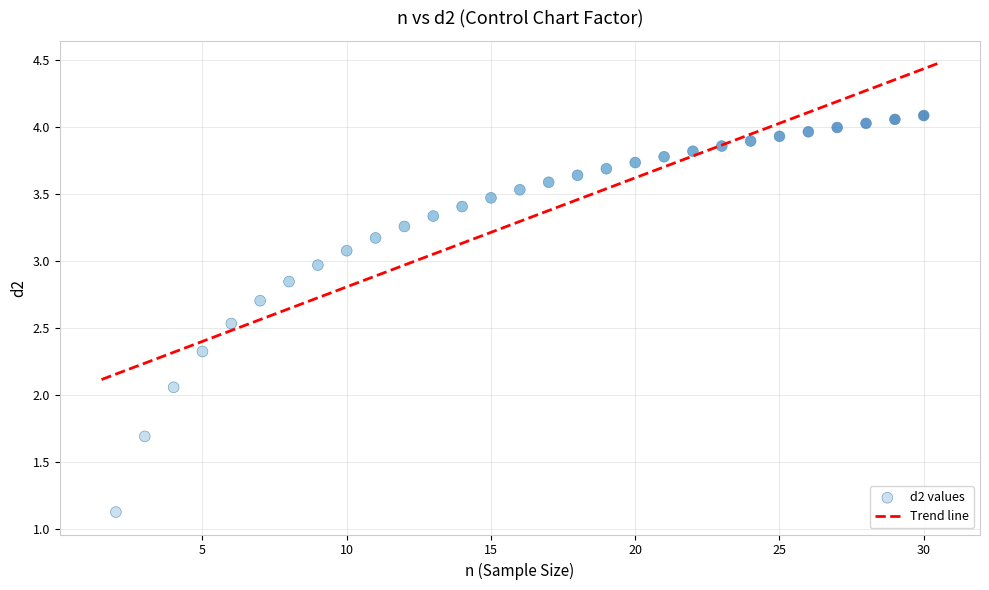

What is the range of X values (max minus min)?

28.0